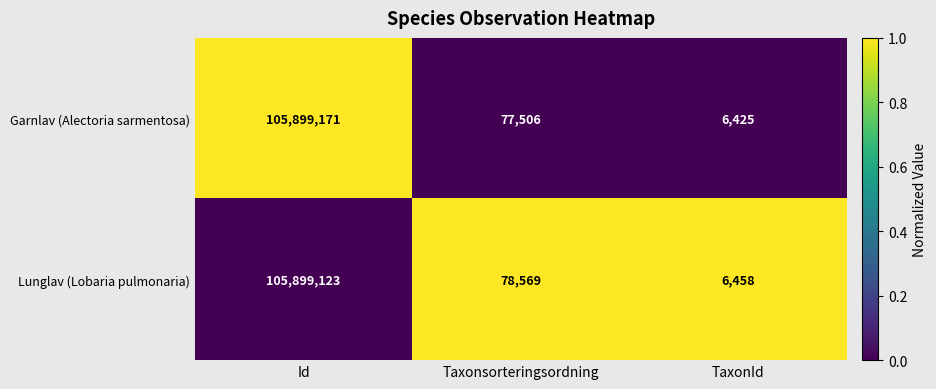

Is it true that Garnlav (Alectoria sarmentosa) equals 6425 at TaxonId?

True